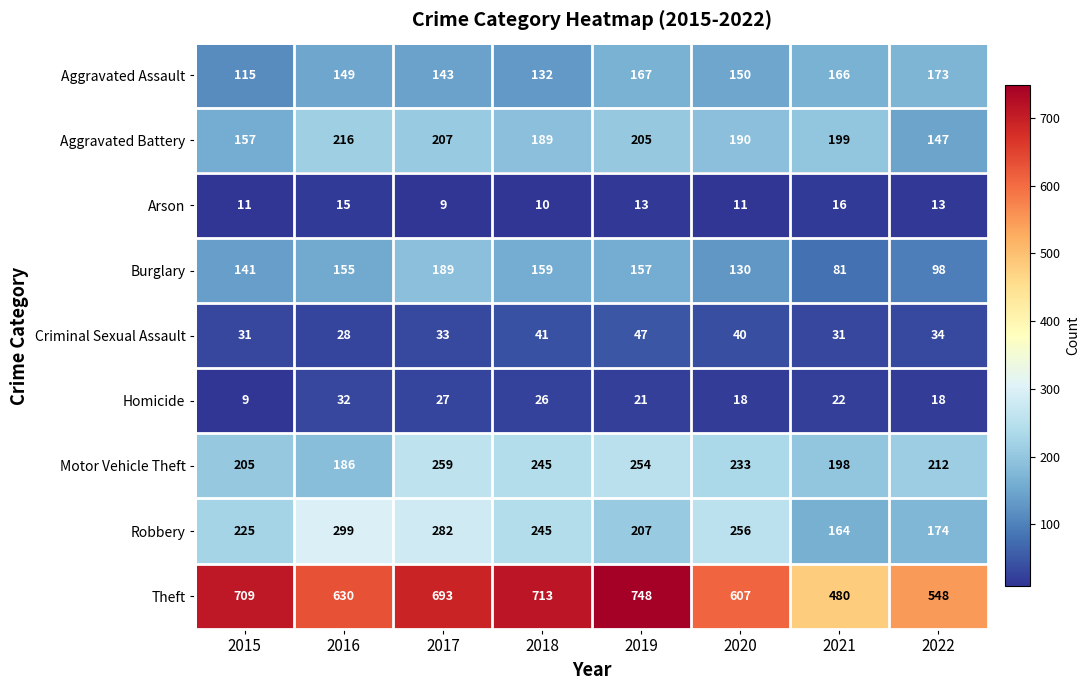

At which label is Burglary closest to 135?

2020